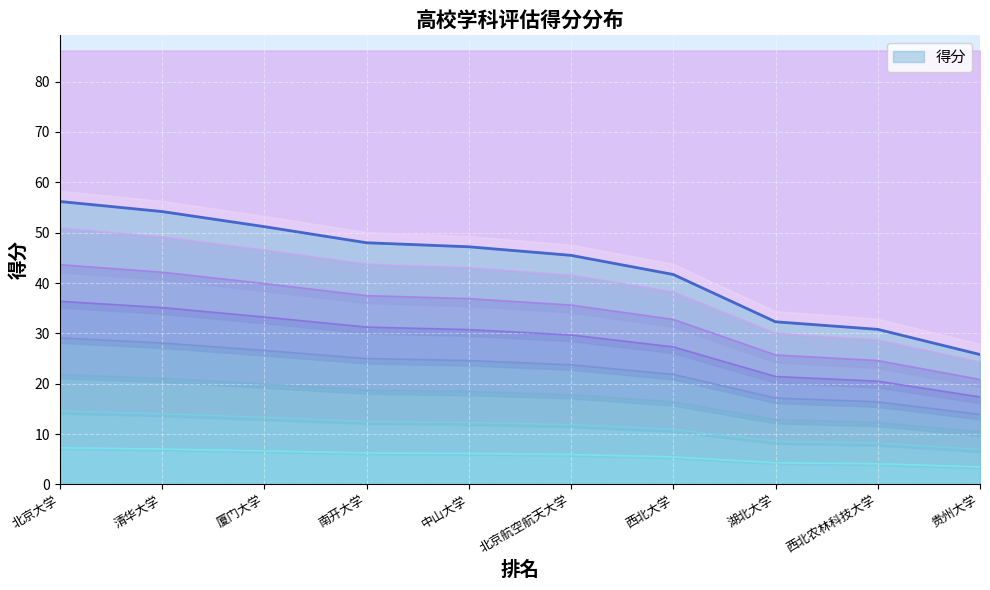

Does the chart display data point markers on the line(s)?

No